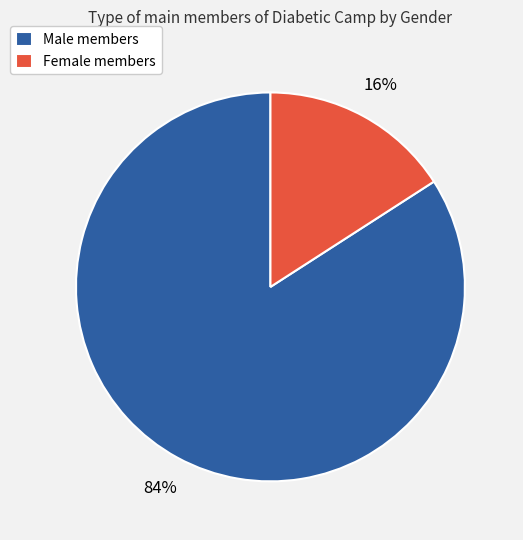

Which category has the biggest portion of the pie?

Male